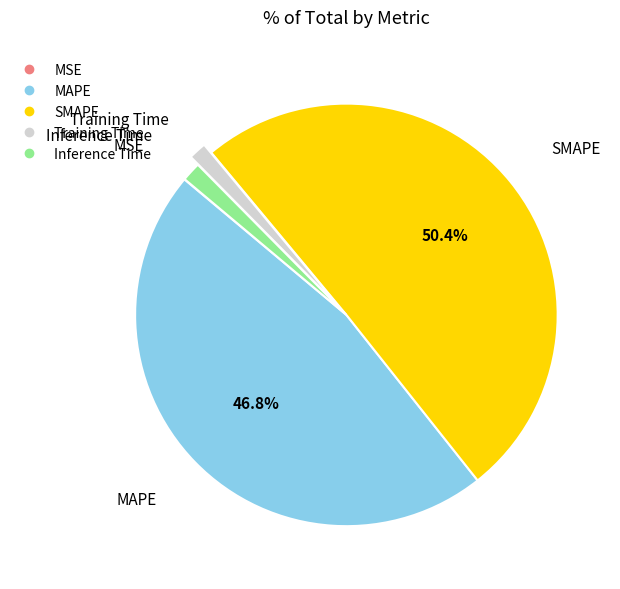

What is the largest slice in the pie chart?

SMAPE